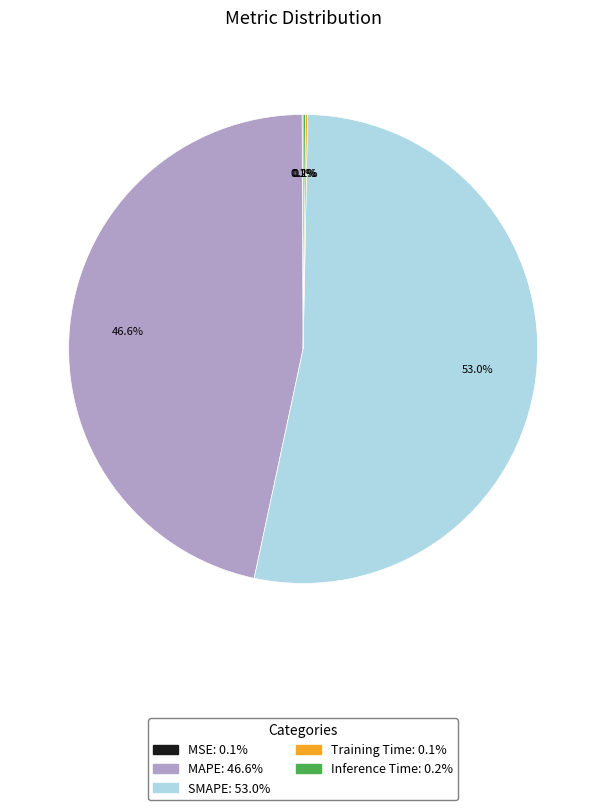

Which slice is the largest?

SMAPE